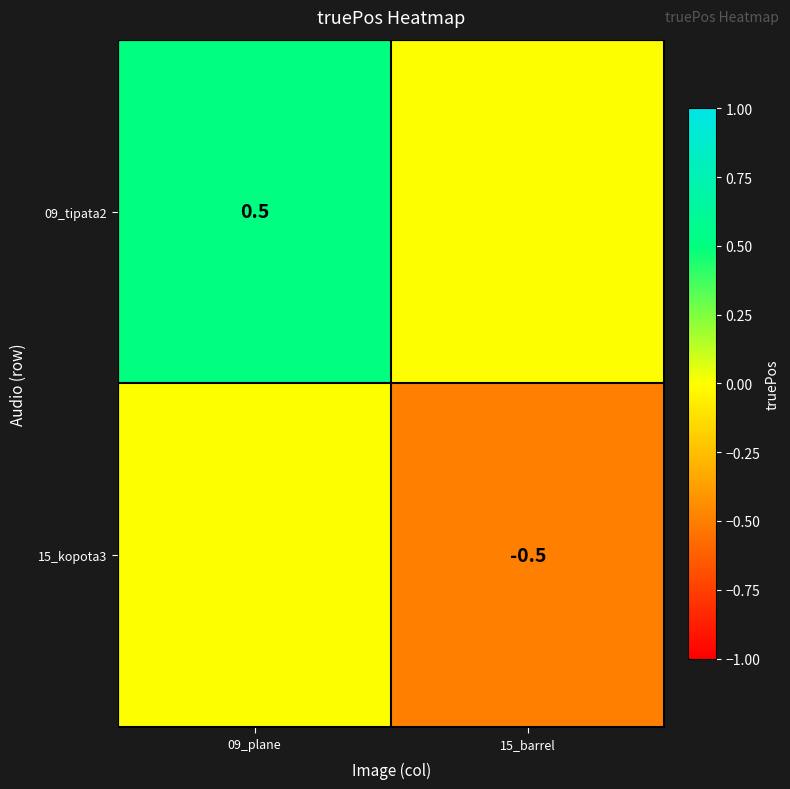

True or false: 15_kopota3 has a value of -0.3 at 15_barrel.

False